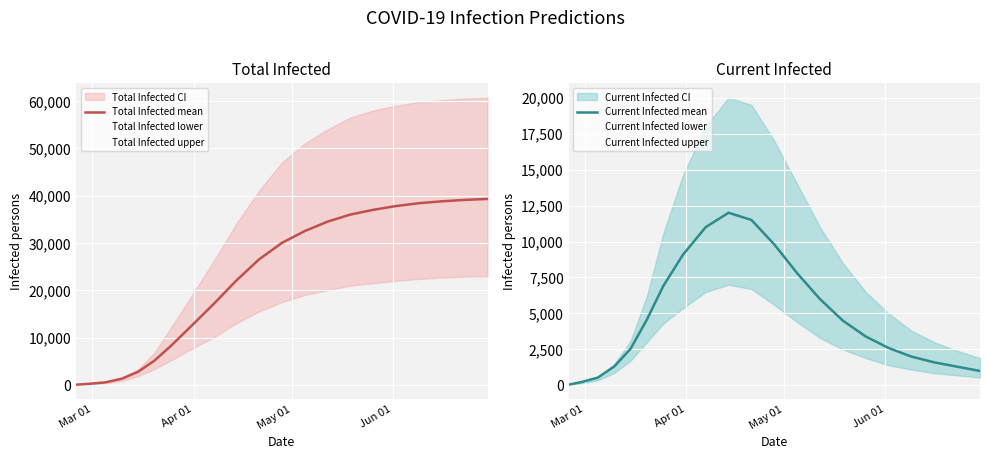

Is this an area chart (filled region under the line)?

No